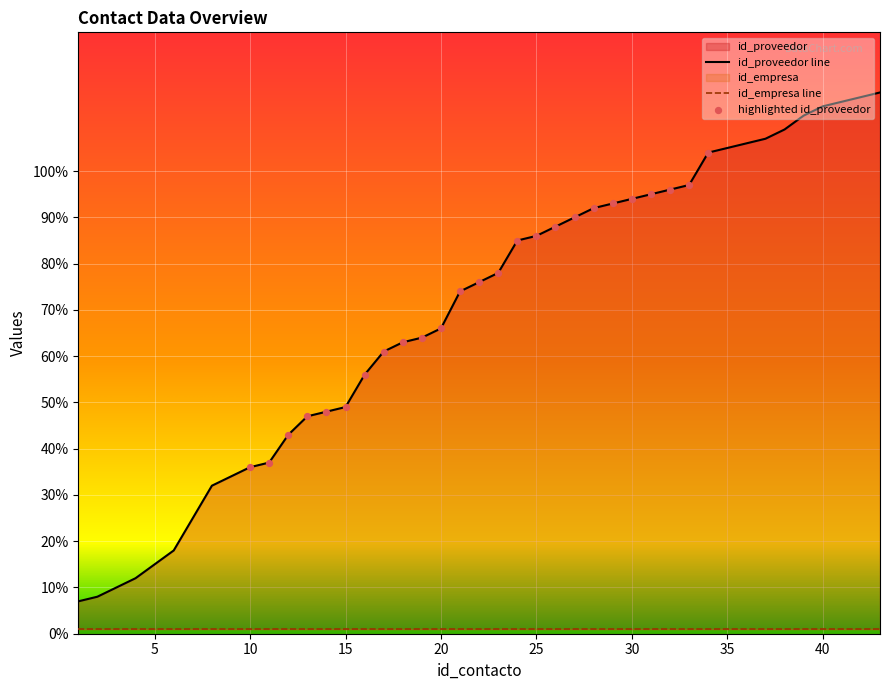

Between 39 and 22, which is larger?

39